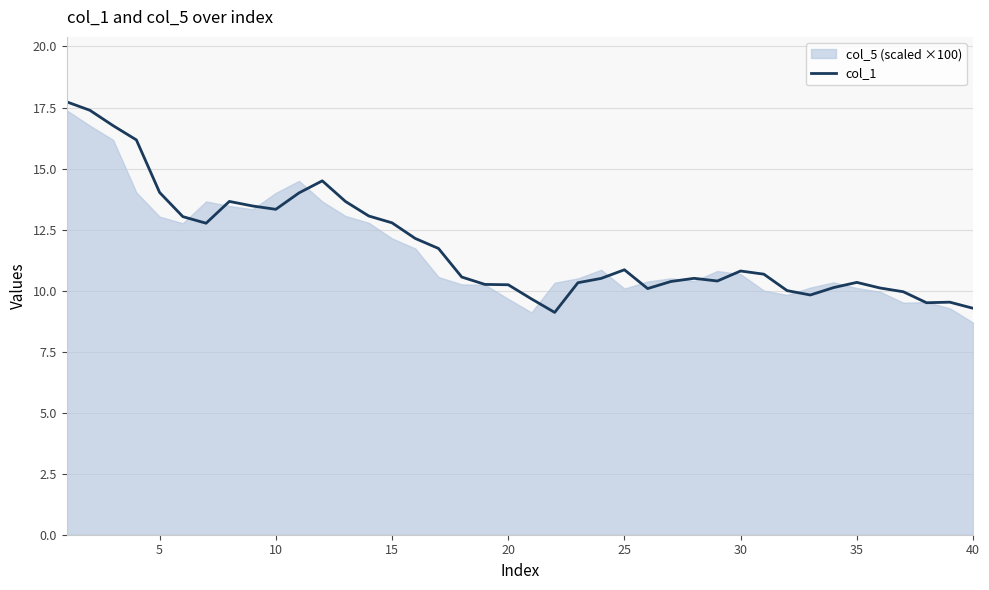

What is the minimum value for col_1?

9.1